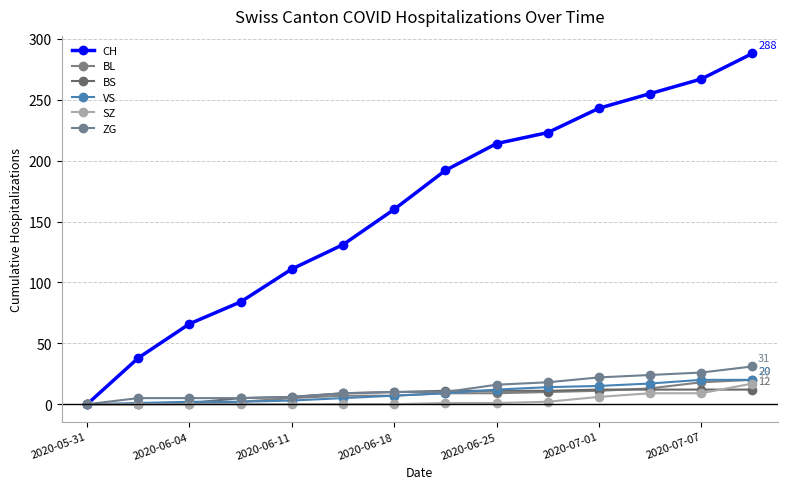

Count the number of categories in the chart.

14